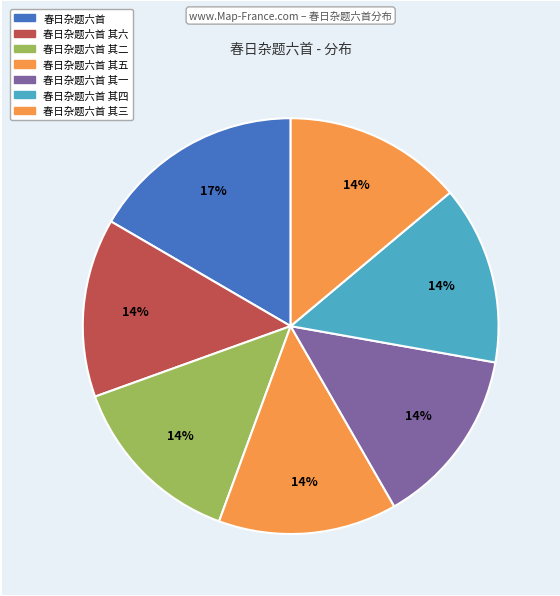

Which category has the smallest portion of the pie?

春日杂题六首 其六